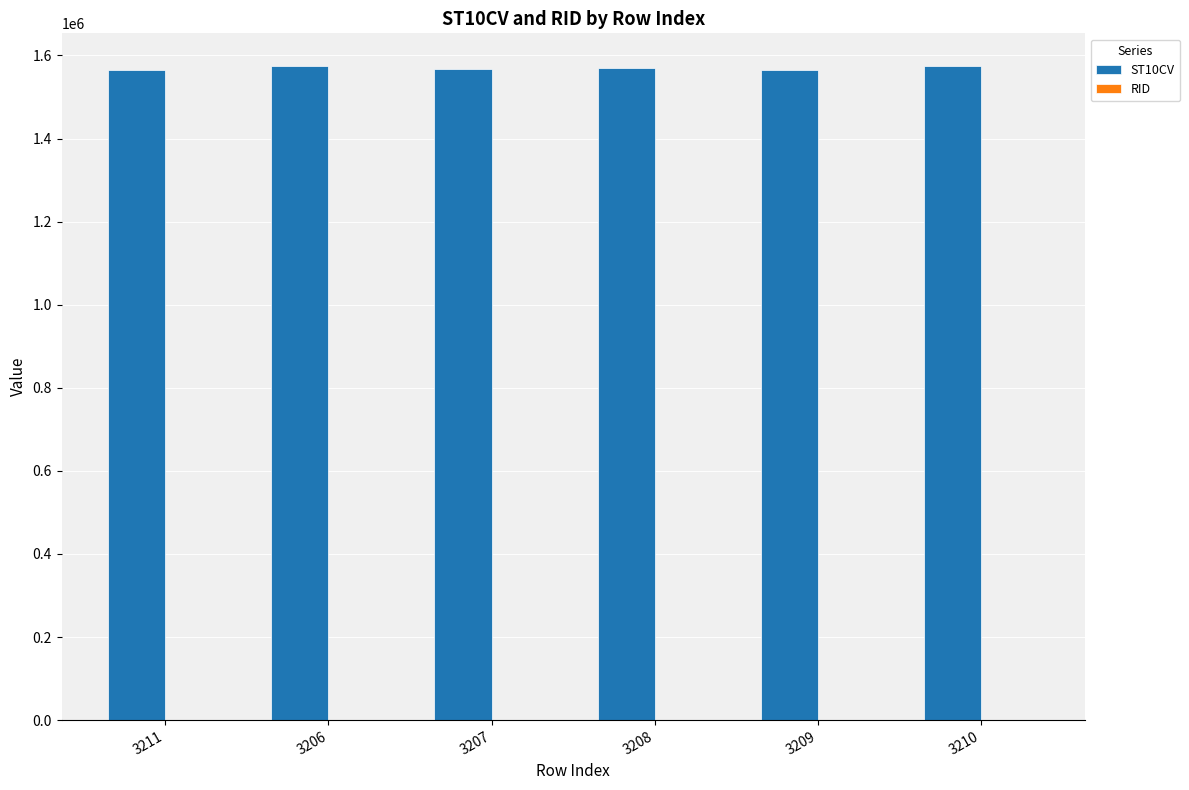

The value of ST10CV at 3209 is 2489383. True or false?

False